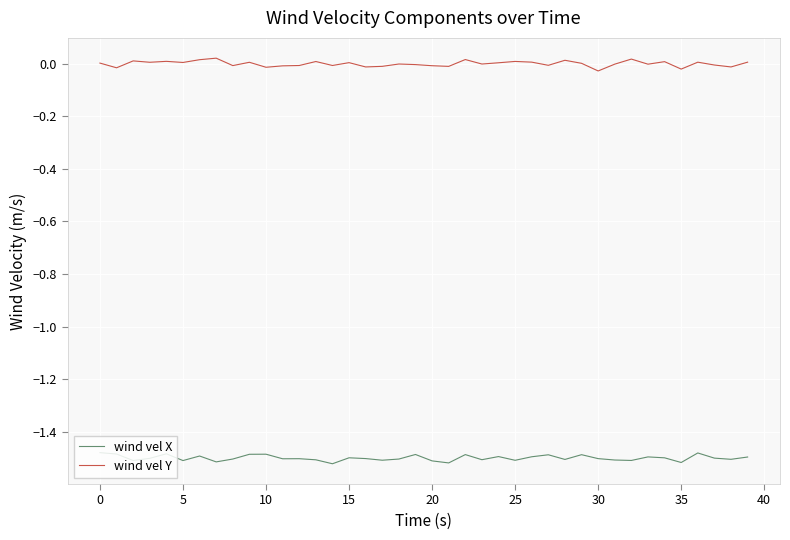

True or false: wind vel Y and wind vel X cross at least once.

False